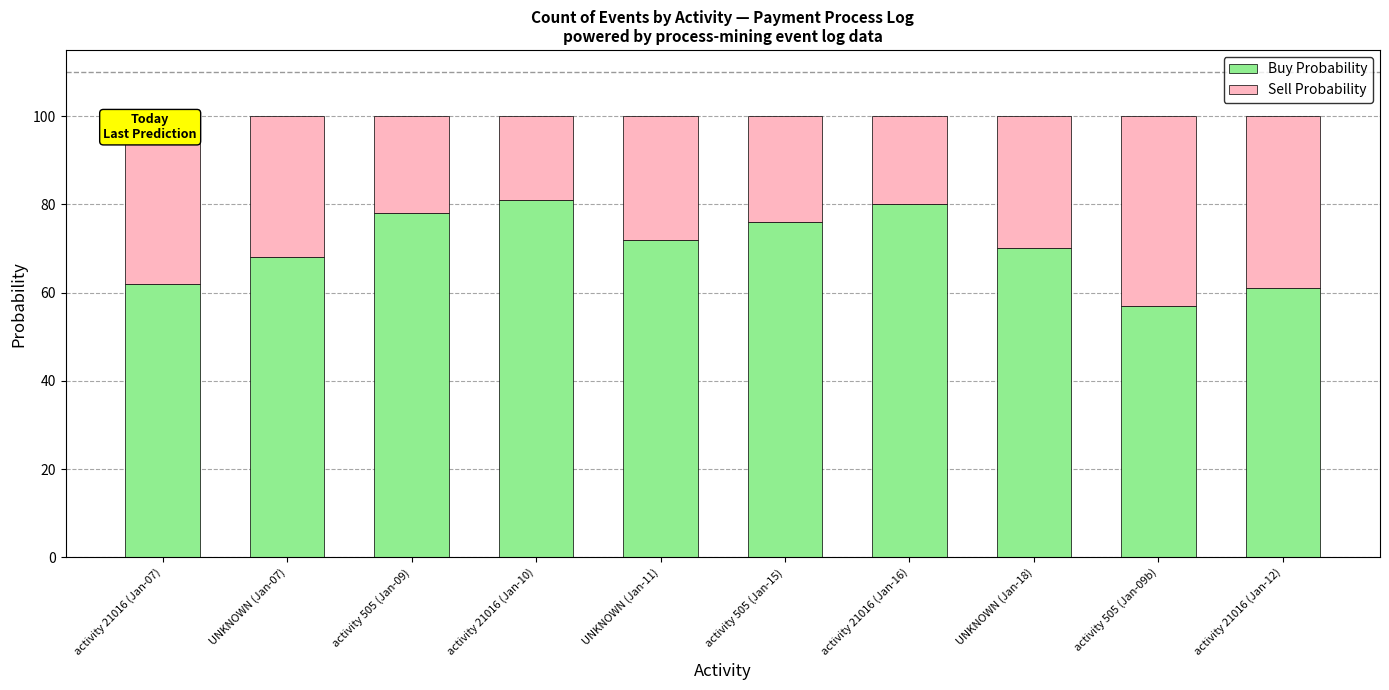

What is the sum of the Buy Probability values at activity 21016 (Jan-10) and activity 505 (Jan-09)?

159